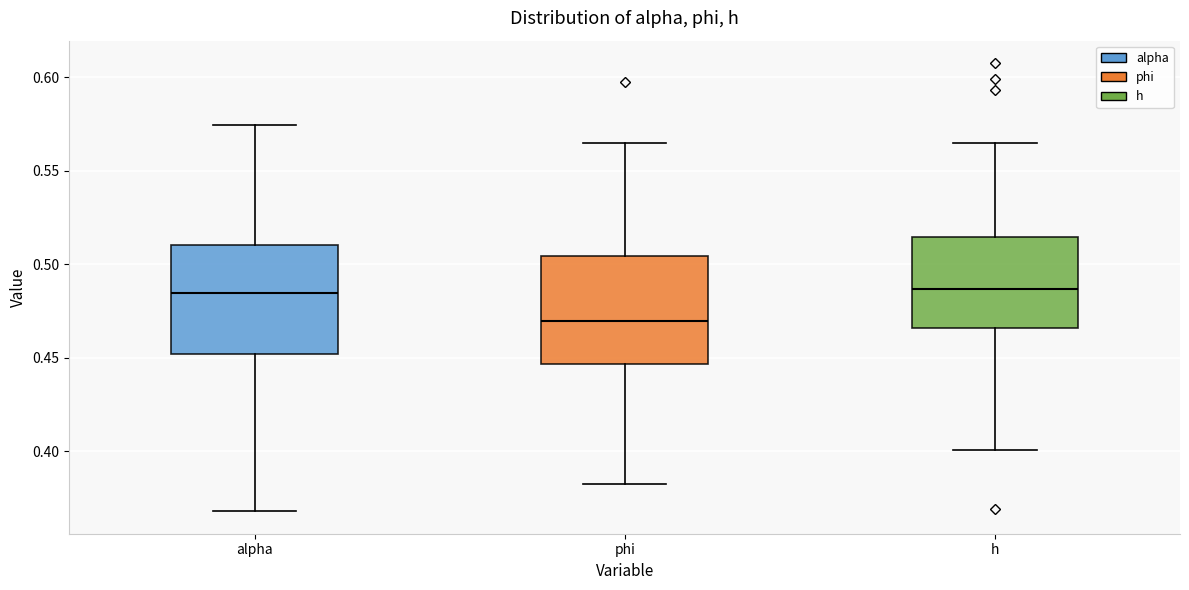

Which box's median line is the lowest?

phi